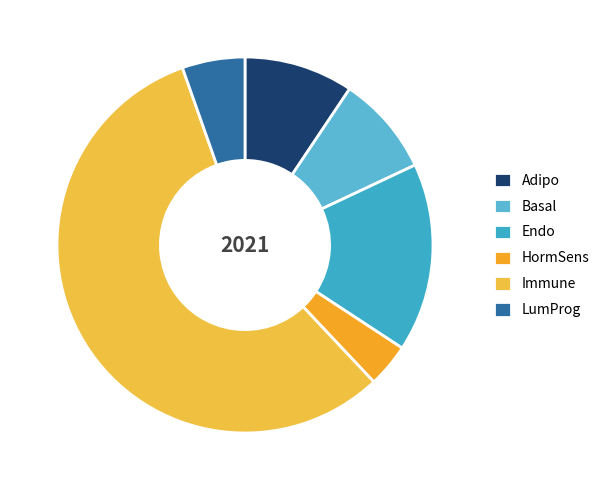

What is the smallest slice in the pie chart?

HormSens